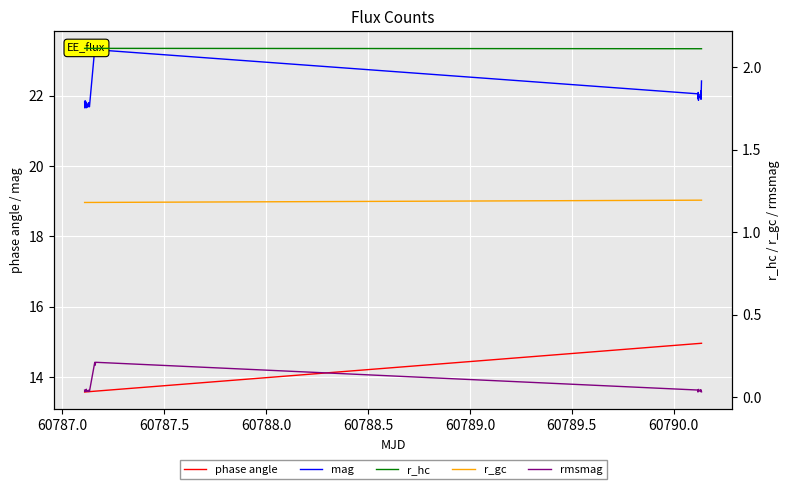

What is the maximum value for phase angle?

15.0